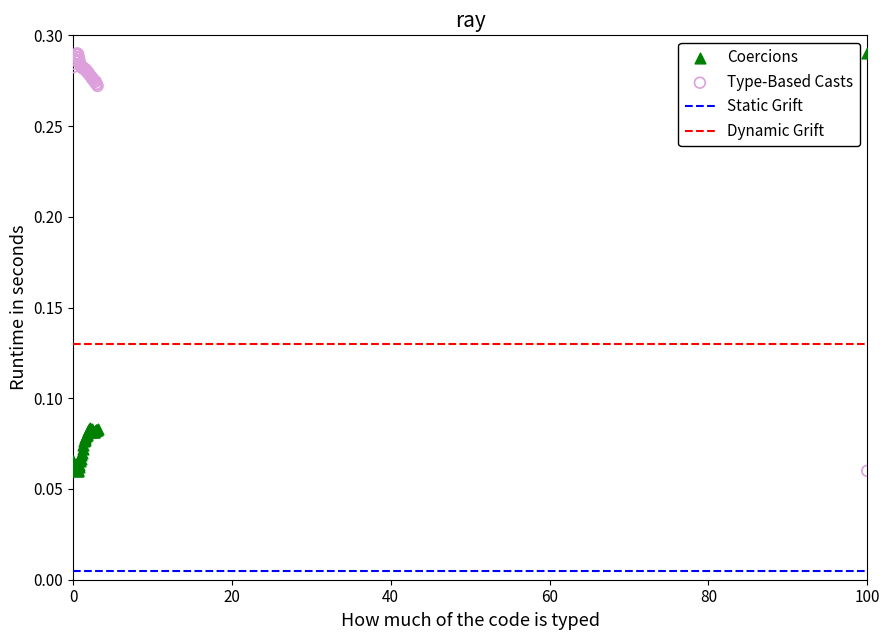

What is the X range (max minus min) for the scatter plot?

100.0